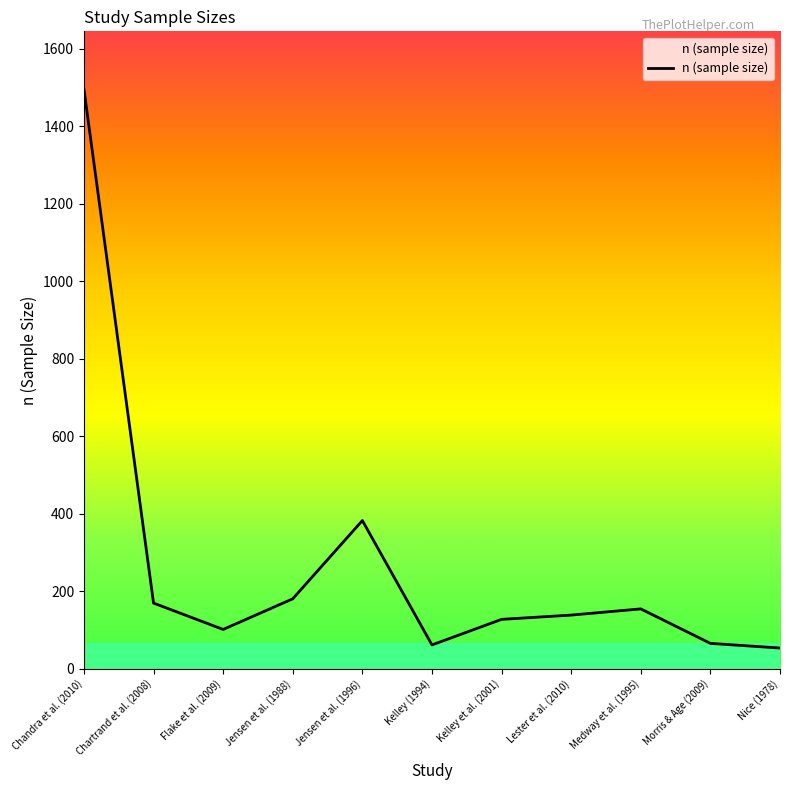

The value at Lester et al. (2010) is 56. True or false?

False